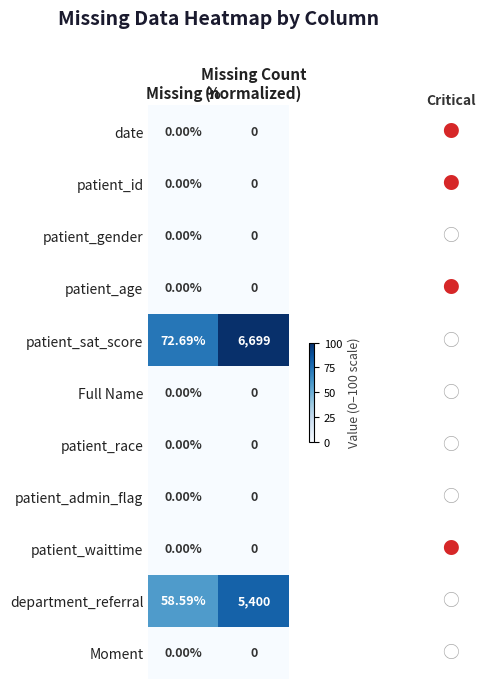

At how many categories does at least one series exceed 63?

2